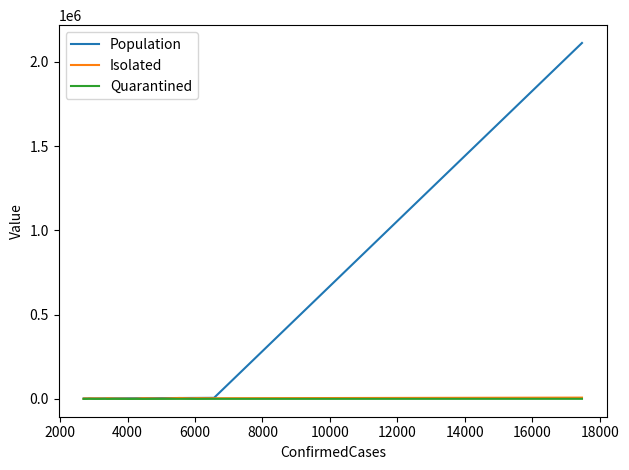

Reading left to right, what are all the values shown in this chart?

Population: 2112483	6564	6061	5885	5533	5018	4449	4277	4023	3964	3595	3396	3342	3218	3020	2850	2830	2774	2700	2698
Isolated: 7918	4190	4741	3806	5667	2124	4470	1838	1334	1909	2565	4462	2224	3190	3053	3488	1893	3243	2998	1070
Quarantined: 729	523	223	380	512	516	121	371	200	330	570	251	742	418	316	980	734	336	242	246